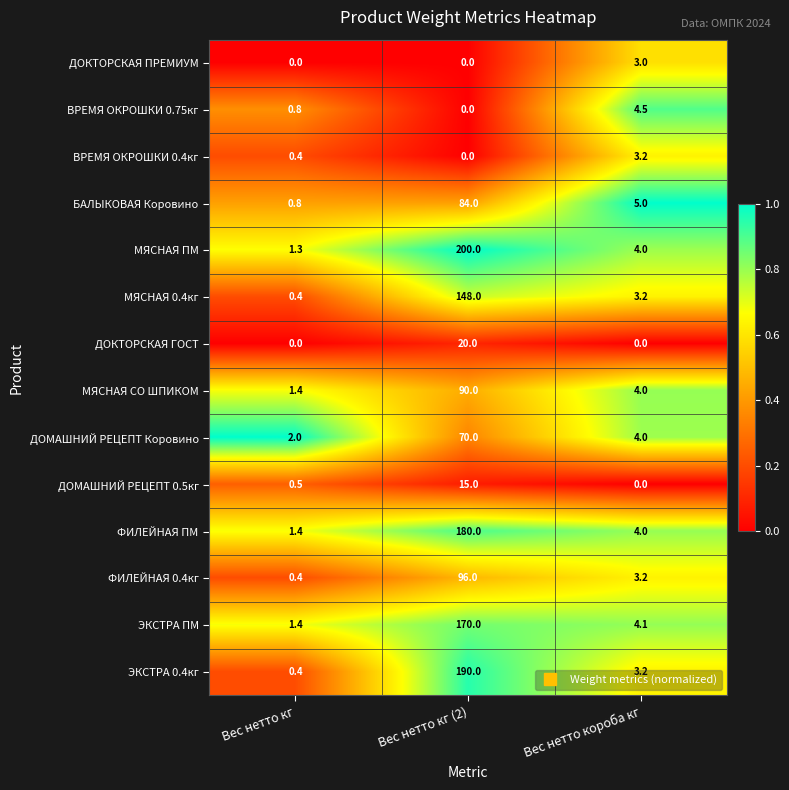

At how many categories does at least one series exceed 0?

3